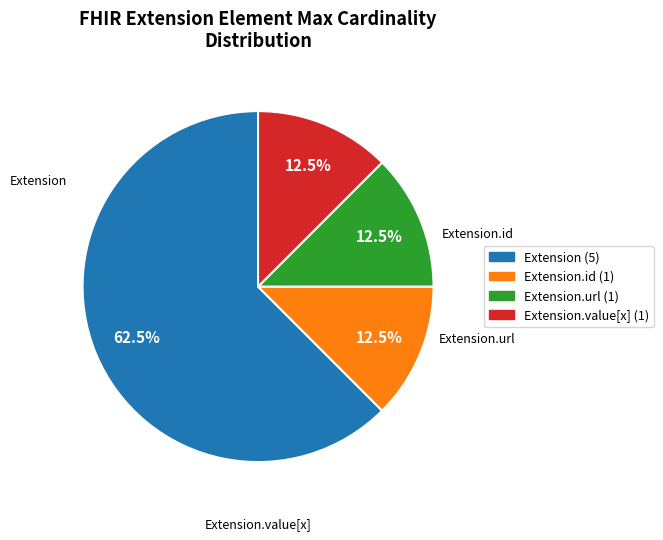

How many slices are in this pie chart?

4